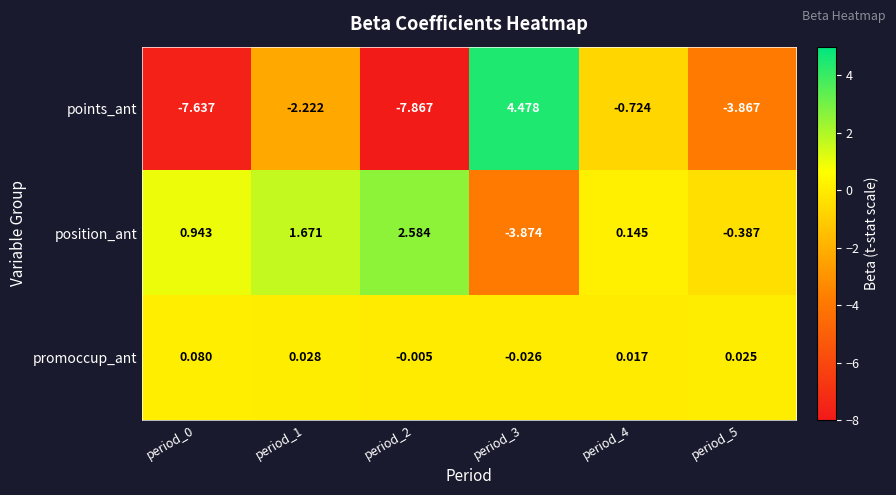

Which series changed the most between period_0 and period_3?

points_ant